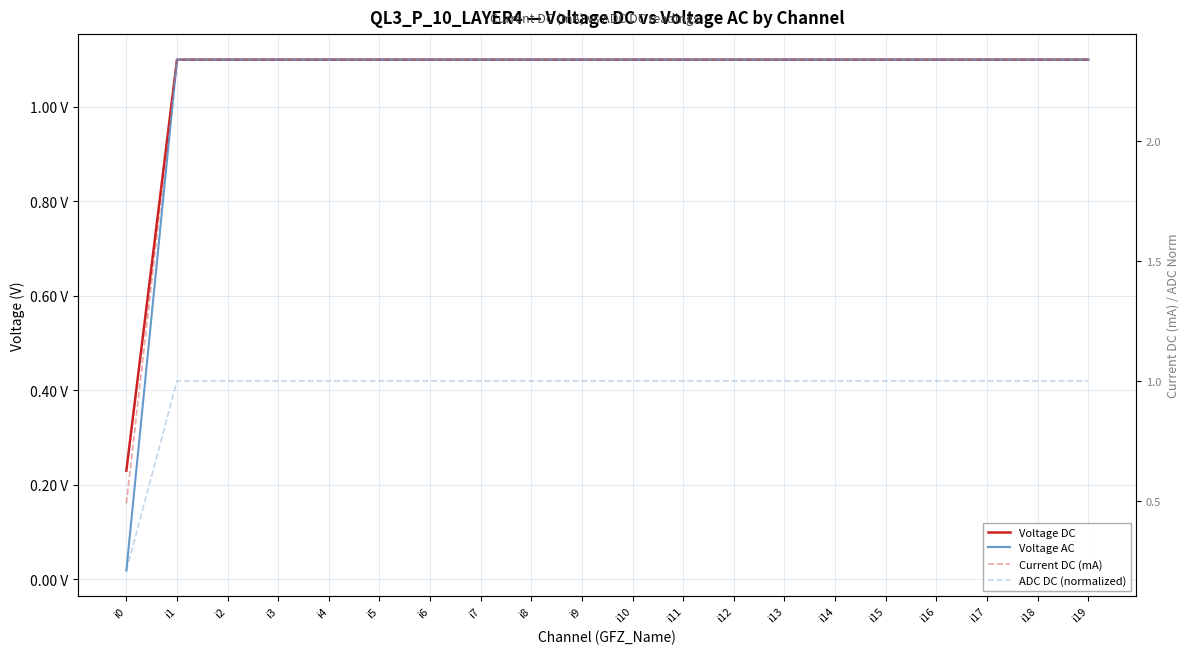

True or false: Voltage AC and Current DC (mA) cross at least once.

False